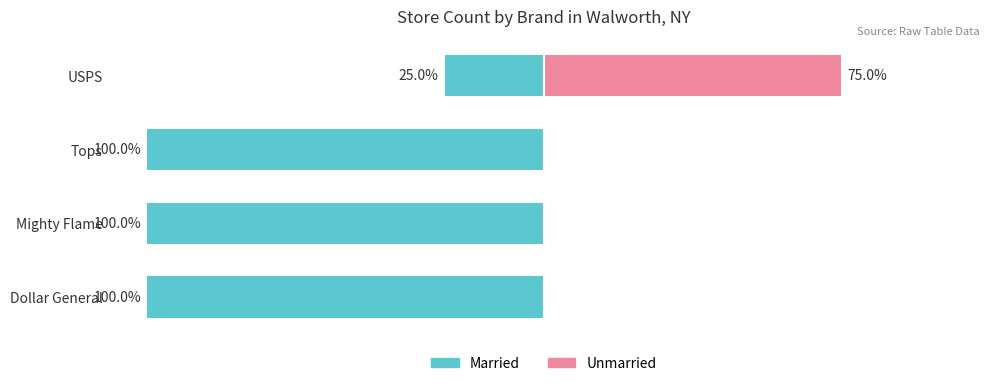

Is it true that Married equals -58 at Dollar General?

False